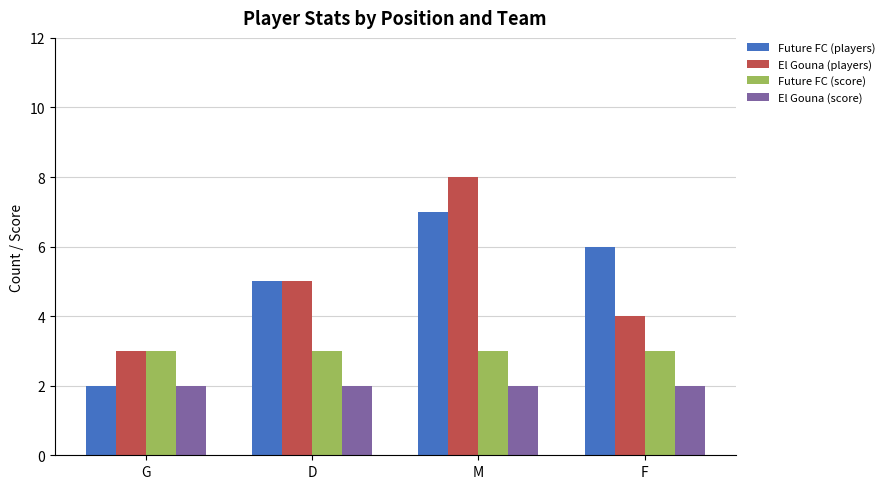

Is the value of El Gouna (players) at D greater than the value of El Gouna (score) at D?

Yes